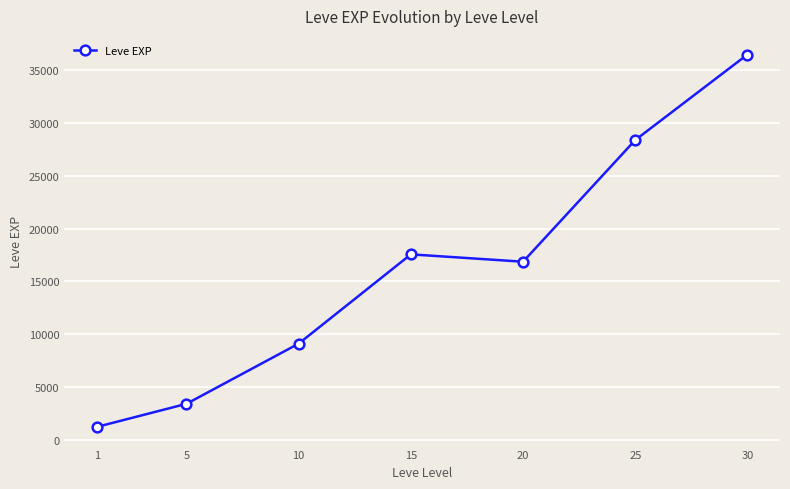

Reading left to right, transcribe all the data shown in this chart.

1=1213.3	5=3405.0	10=9106.7	15=17563.3	20=16865.0	25=28393.3	30=36492.5